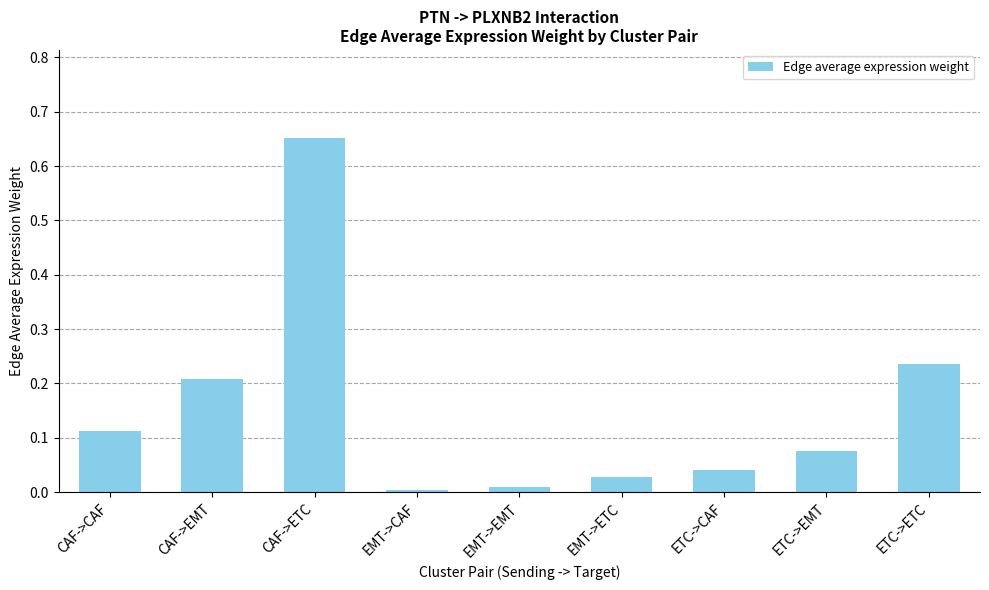

Which has a higher value, CAF->EMT or ETC->EMT?

CAF->EMT